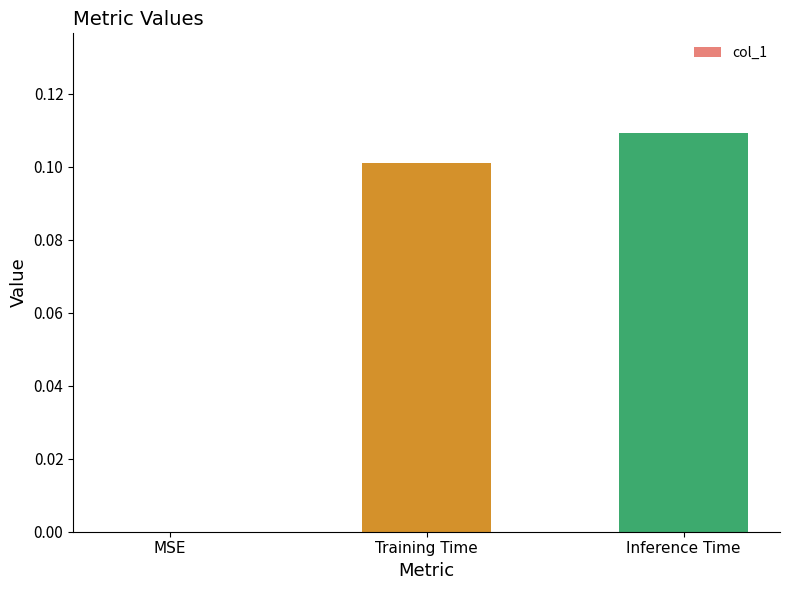

Is it true that the value at Training Time is 0.0?

False